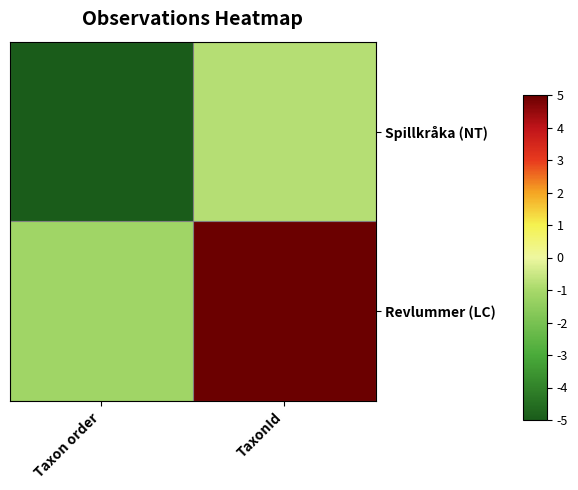

Between Taxon order and TaxonId, which series saw the biggest shift?

Revlummer (LC)